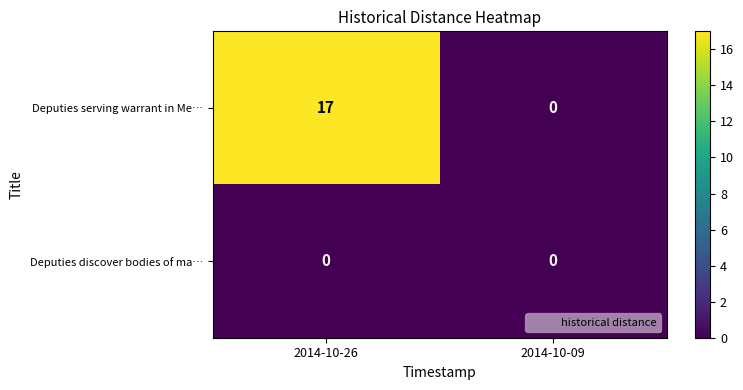

The value of Deputies serving warrant in Me… at 2014-10-09 is 0. True or false?

True